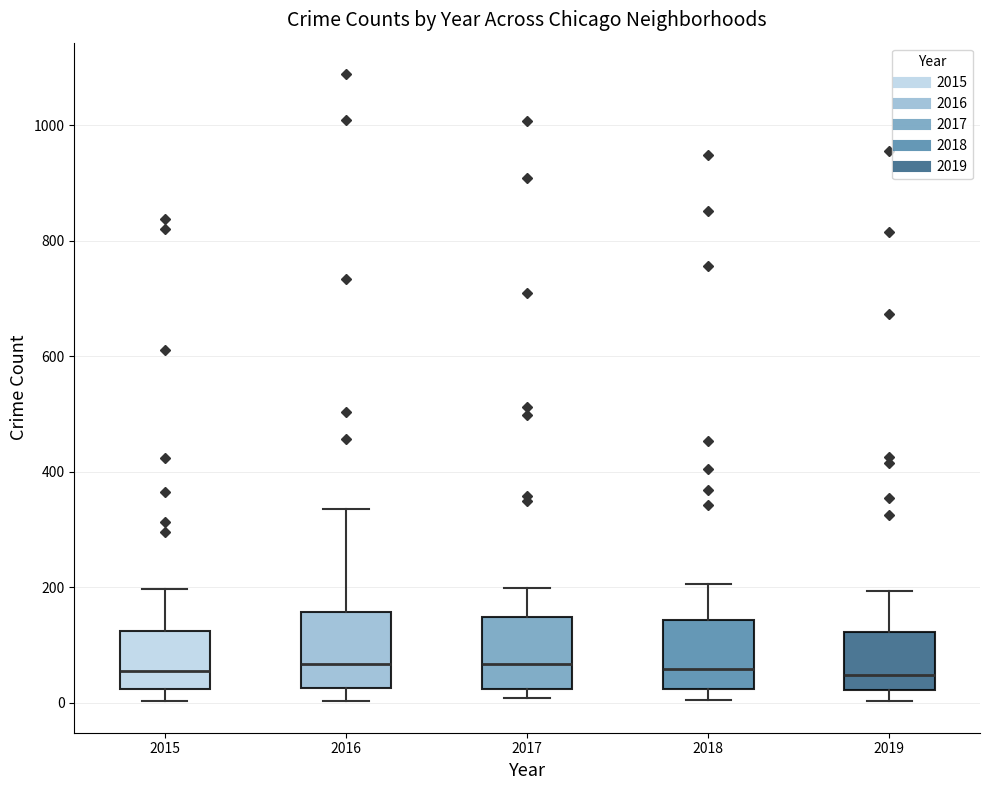

Where is the upper edge of the box at x = 2016 on the y-axis? The values are not printed on the chart, so give them approximately, as read against the axis.

160